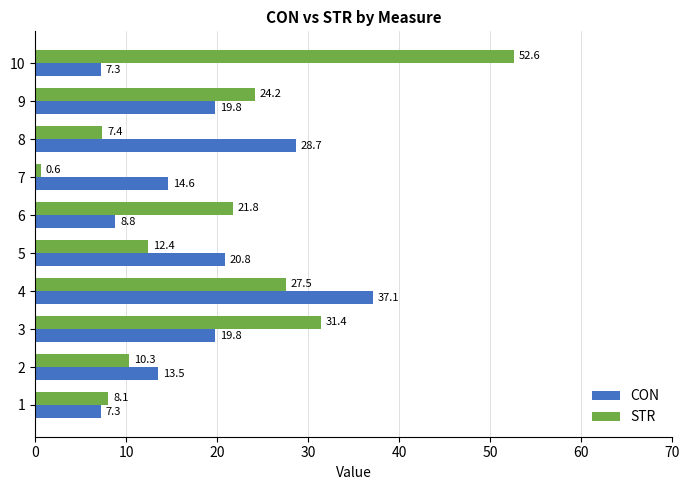

What is the sum of all STR values?

196.3